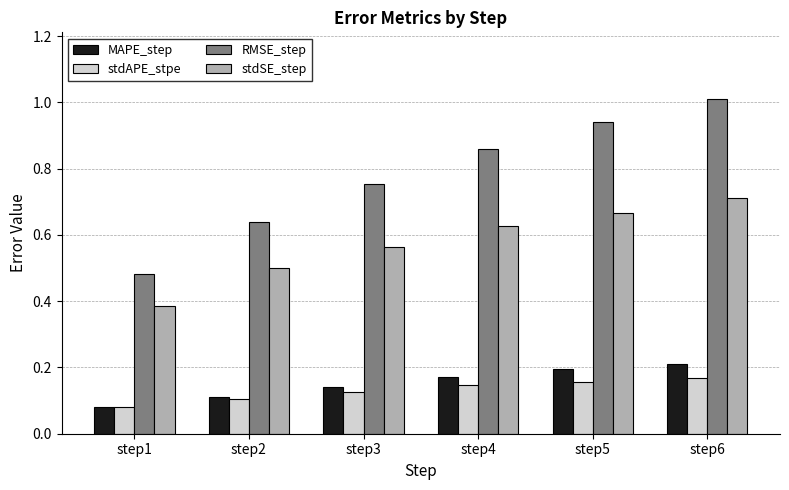

Is the value of RMSE_step at step5 greater than the value of MAPE_step at step2?

Yes